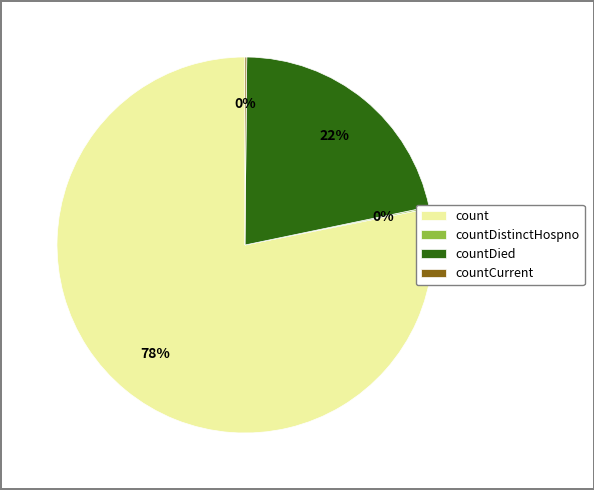

Is it true that count is 78% of the pie?

True